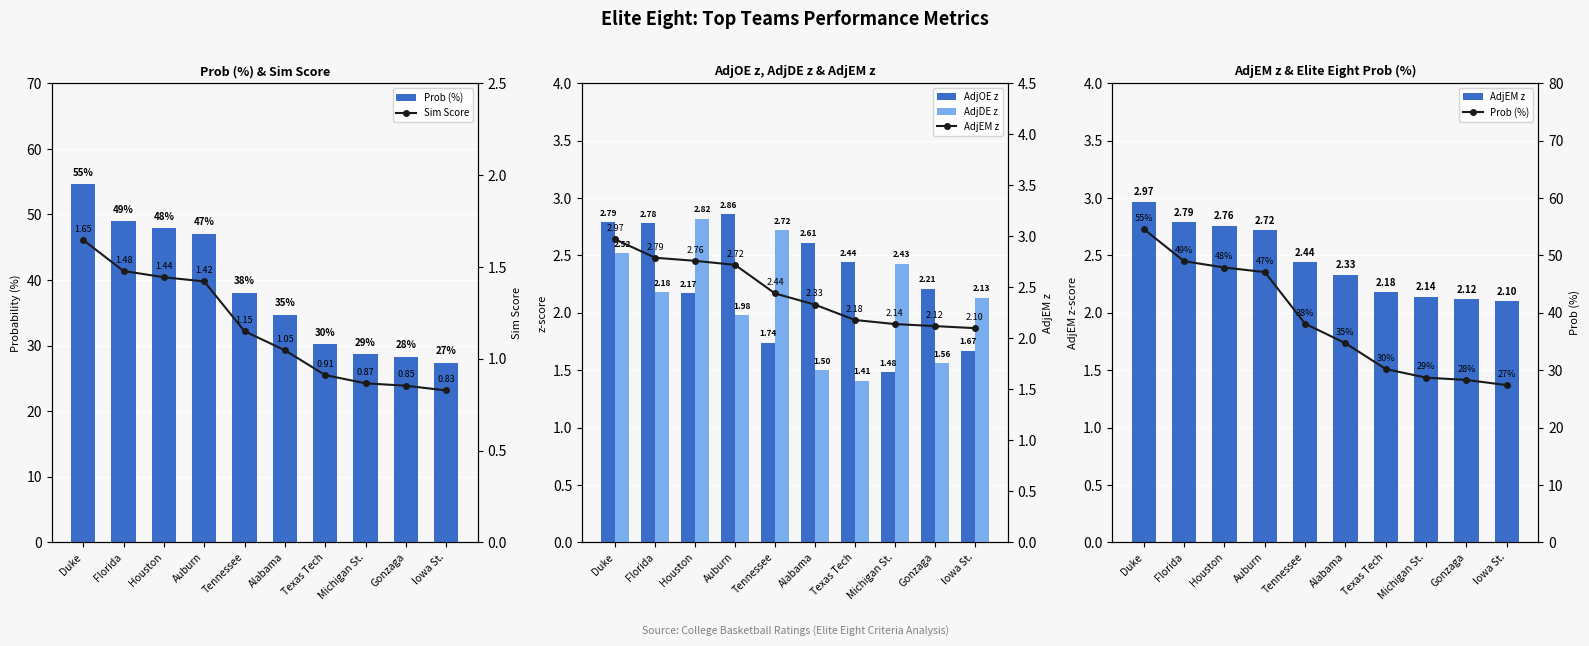

The Prob (%) series shows 30.2 at Texas Tech. True or false?

True